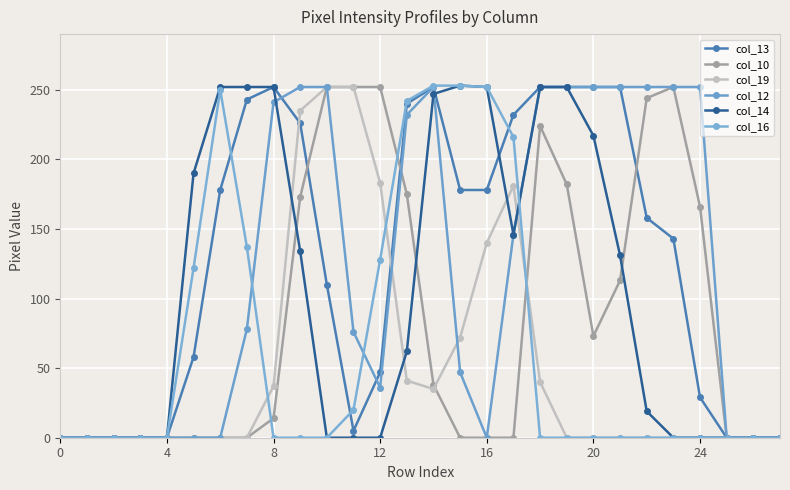

What is the value of the col_13 point at the 11th from the left?

110